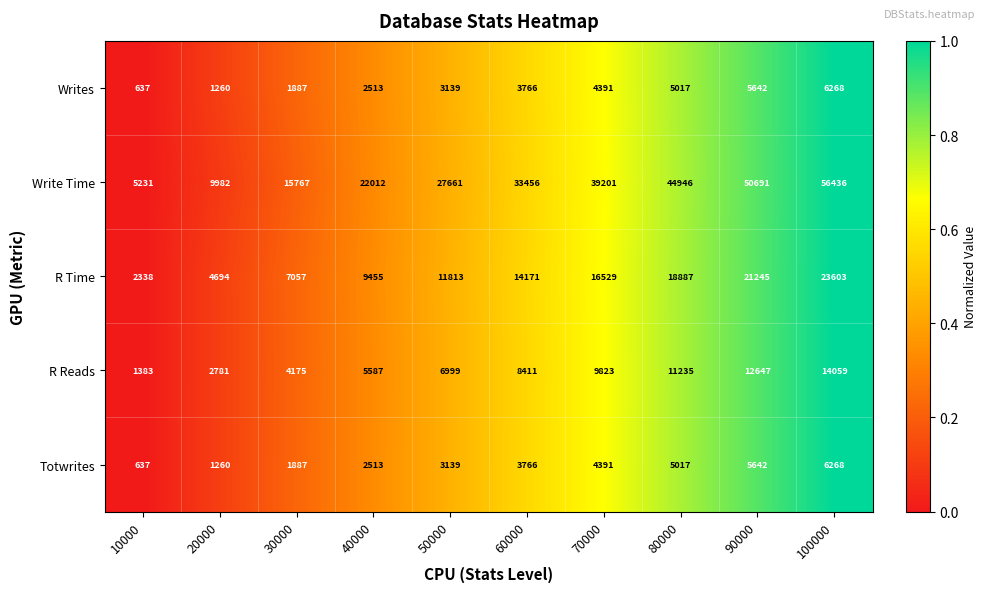

Is the value of R Reads at 50000 greater than the value of R Time at 30000?

No